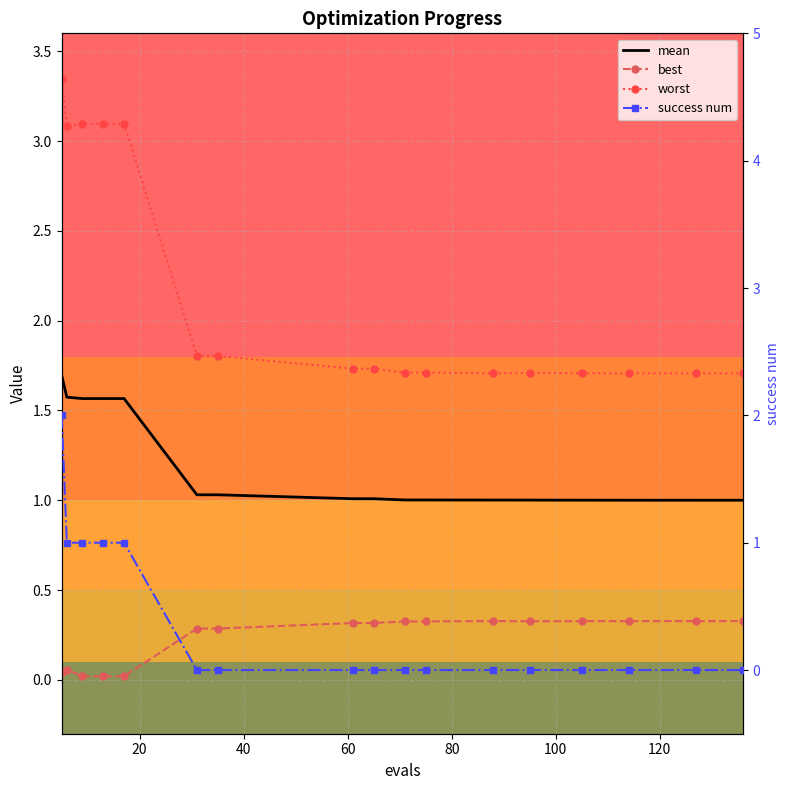

True or false: success num has more than 0 interior local peaks.

False